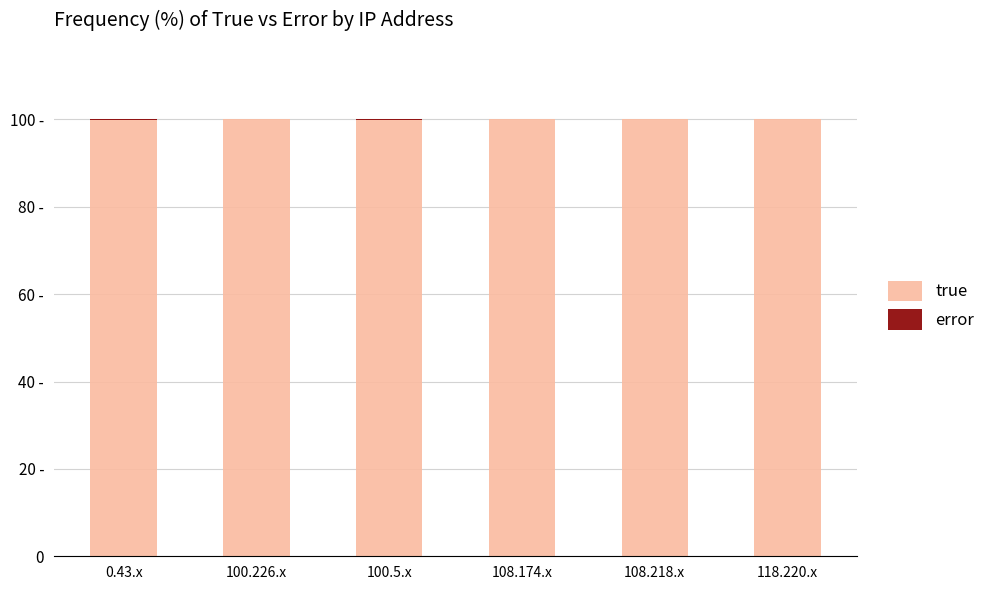

What is the label of the 4th bar from the left?

108.174.x